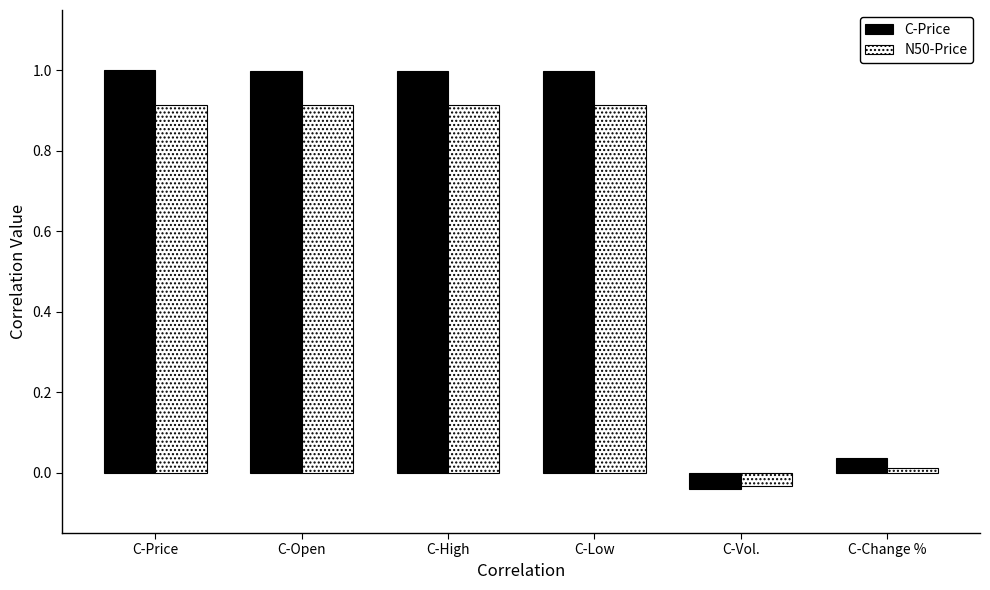

The value of C-Price at C-High is 0.5. True or false?

False